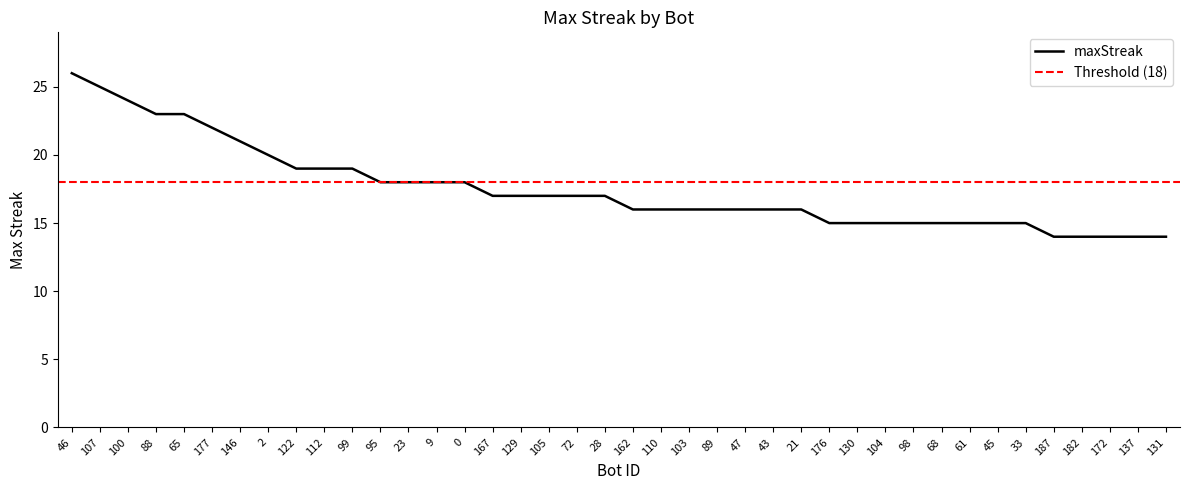

List the labels in order of value, largest first.

46, 107, 100, 88, 65, 177, 146, 2, 122, 112, 99, 95, 23, 9, 0, 167, 129, 105, 72, 28, 162, 110, 103, 89, 47, 43, 21, 176, 130, 104, 98, 68, 61, 45, 33, 187, 182, 172, 137, 131